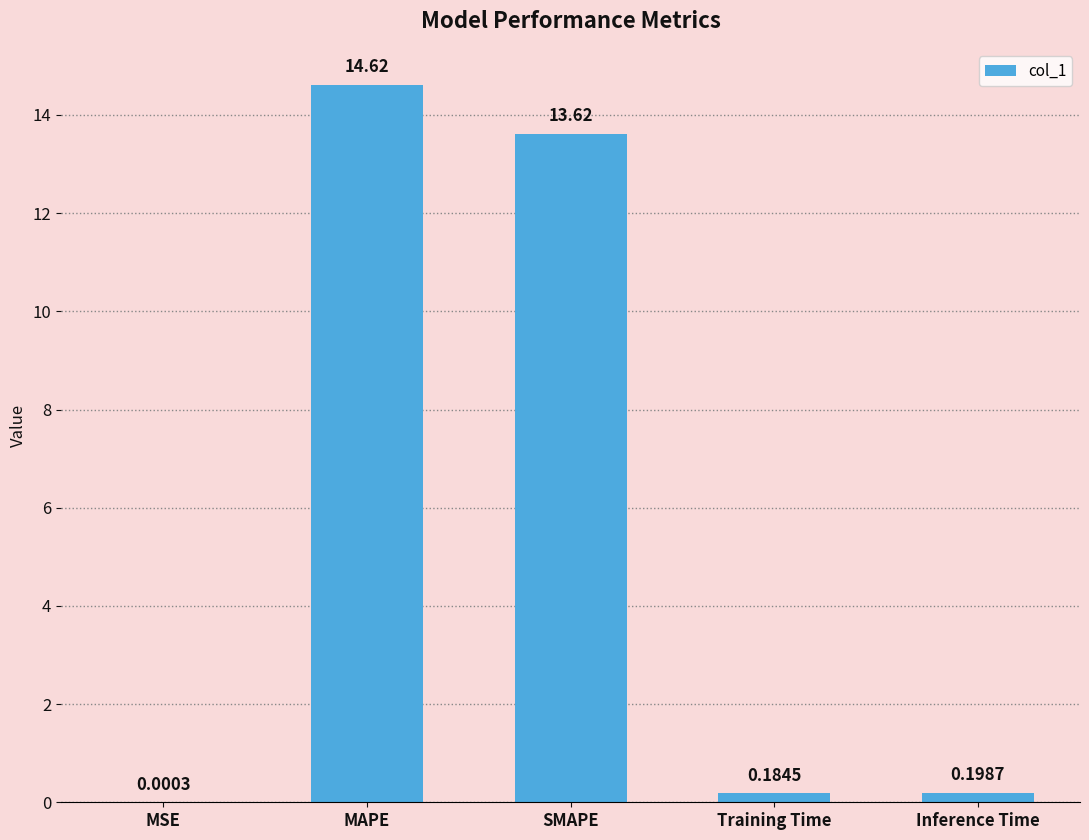

What value does the data have at SMAPE?

13.6